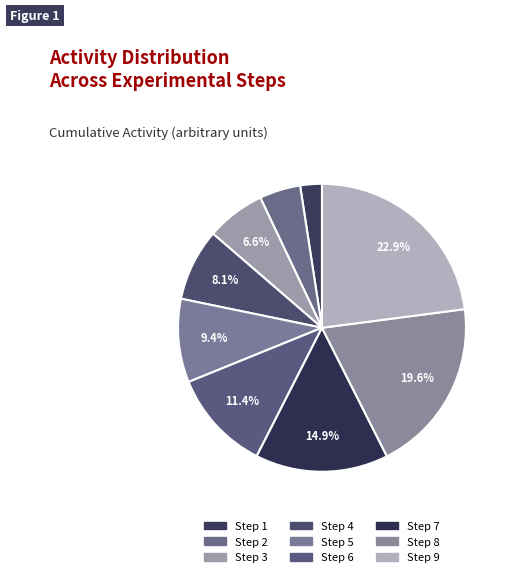

Which has a higher value, Step 8 or Step 7?

Step 8